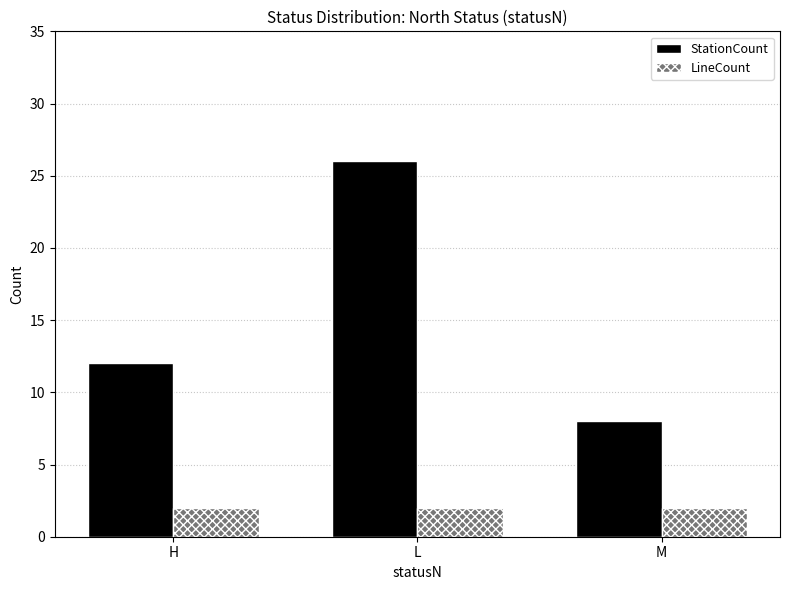

At L, list the series in order from smallest to largest.

LineCount, StationCount